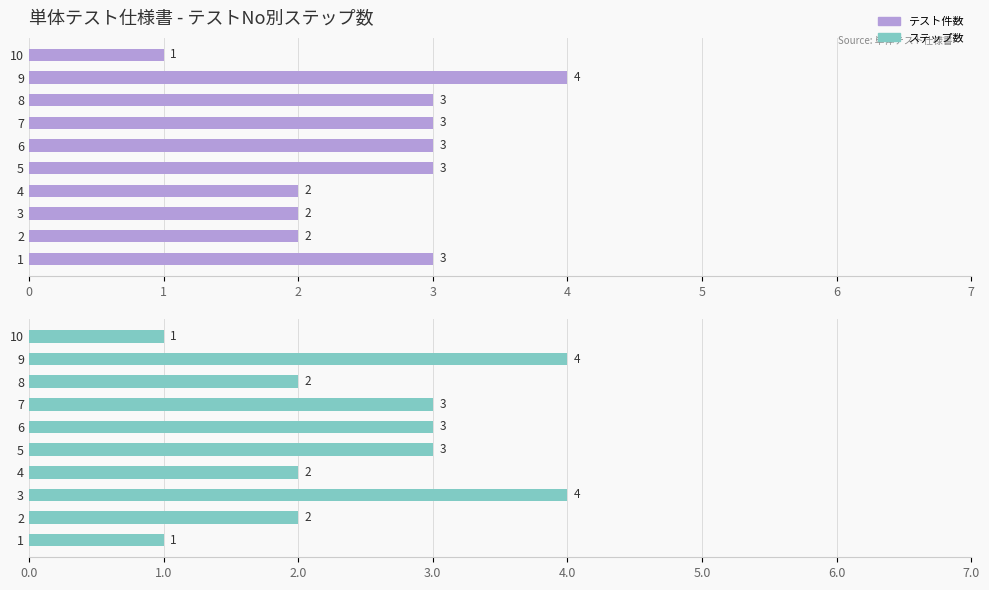

How many groups of bars are there?

10